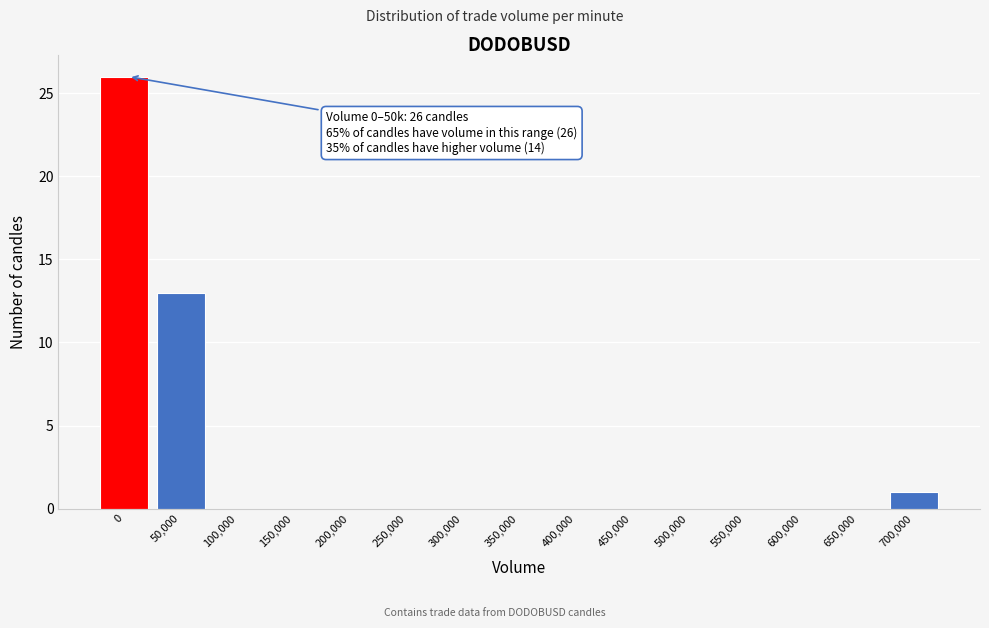

Reading right to left, list all the values displayed in this chart.

700,000=1	650,000=0	600,000=0	550,000=0	500,000=0	450,000=0	400,000=0	350,000=0	300,000=0	250,000=0	200,000=0	150,000=0	100,000=0	50,000=13	0=26